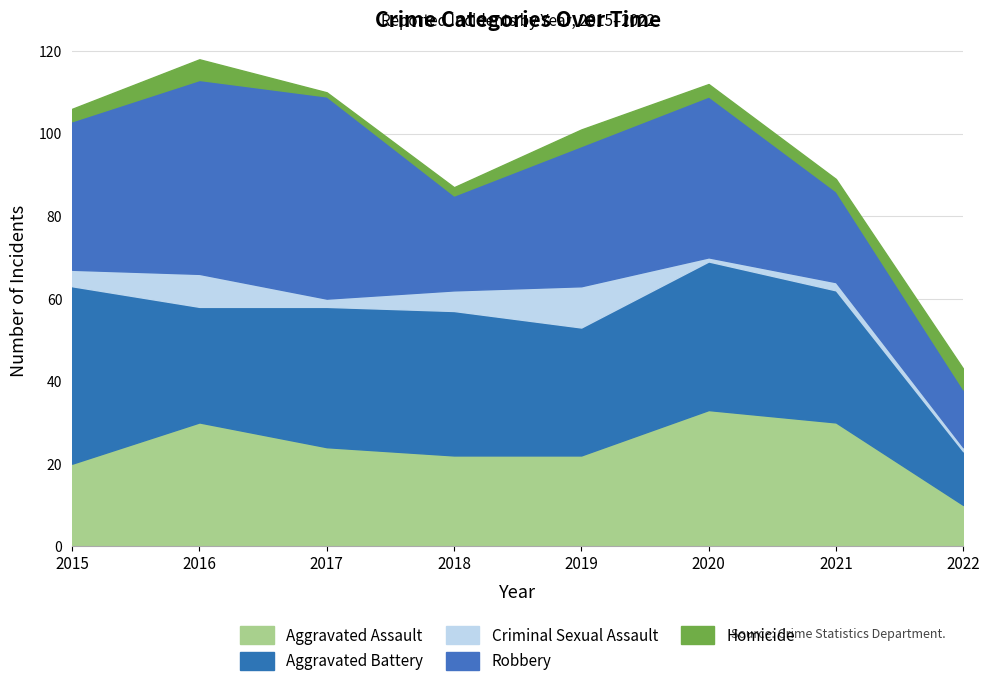

What is the value of the Robbery point at the 5th from the left?

34